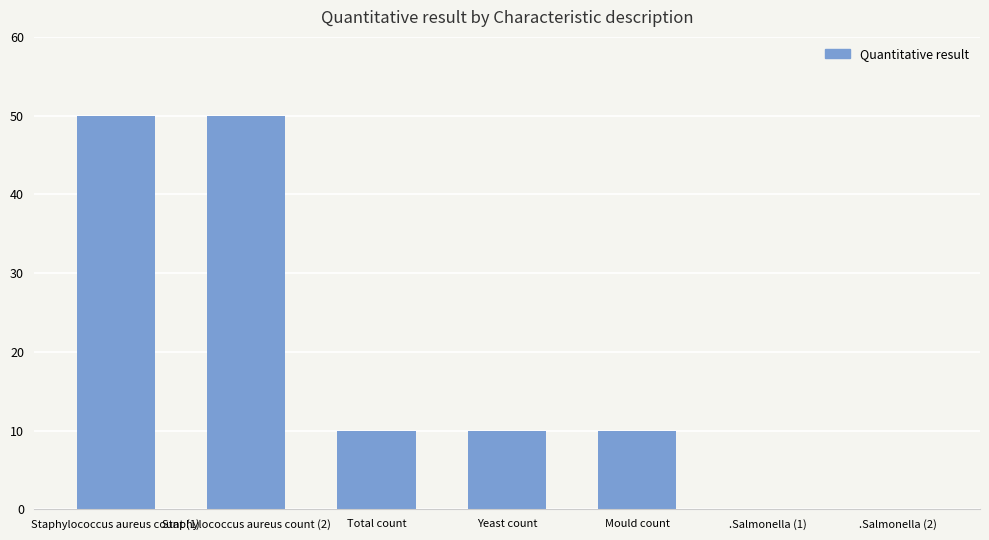

Count the values in the range 0 to 50.

7